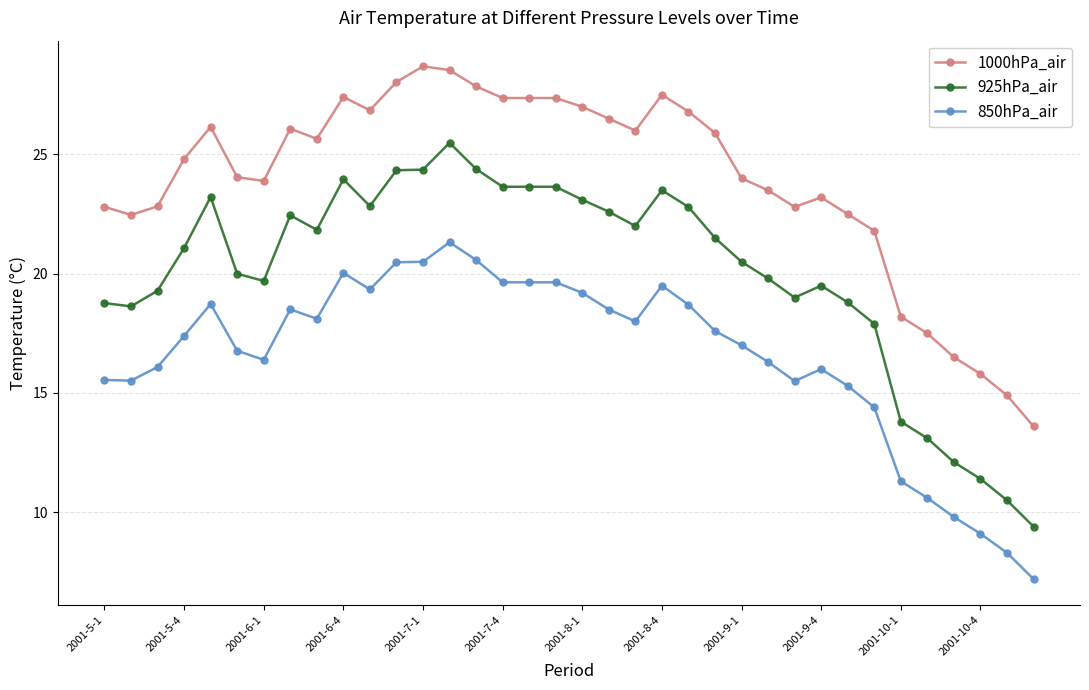

True or false: 850hPa_air has more than 2 points higher than both neighbors.

True